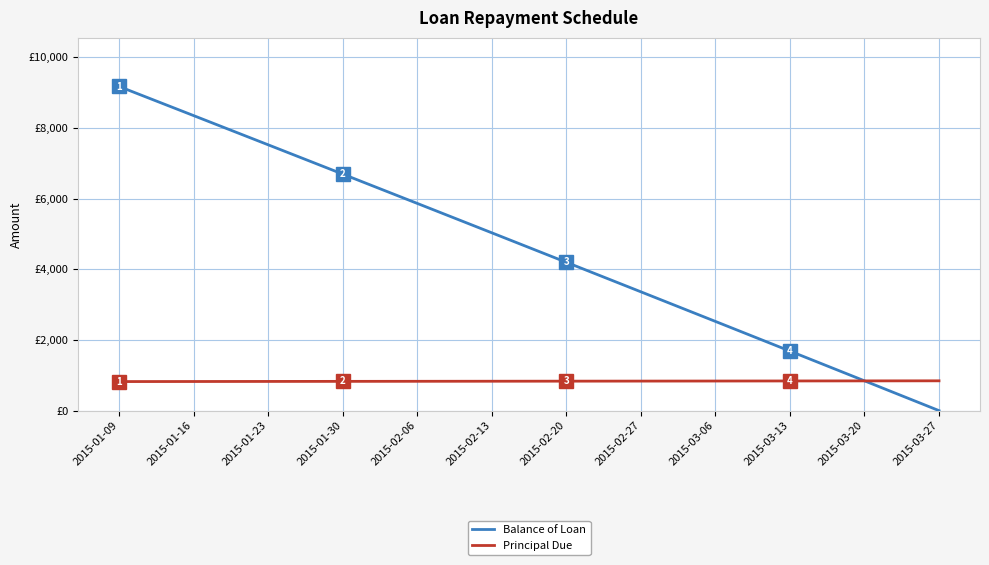

List the labels in order of Principal Due value, largest first.

2015-03-27, 2015-03-20, 2015-03-13, 2015-03-06, 2015-02-27, 2015-02-20, 2015-02-13, 2015-02-06, 2015-01-30, 2015-01-23, 2015-01-16, 2015-01-09